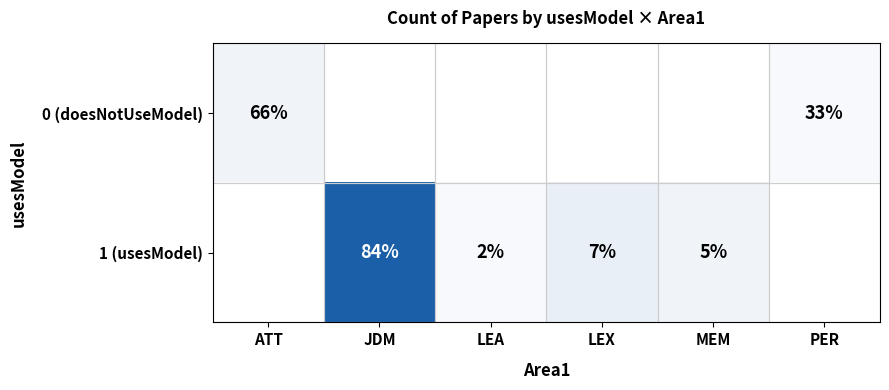

What is the difference between the highest and lowest values at MEM?

2